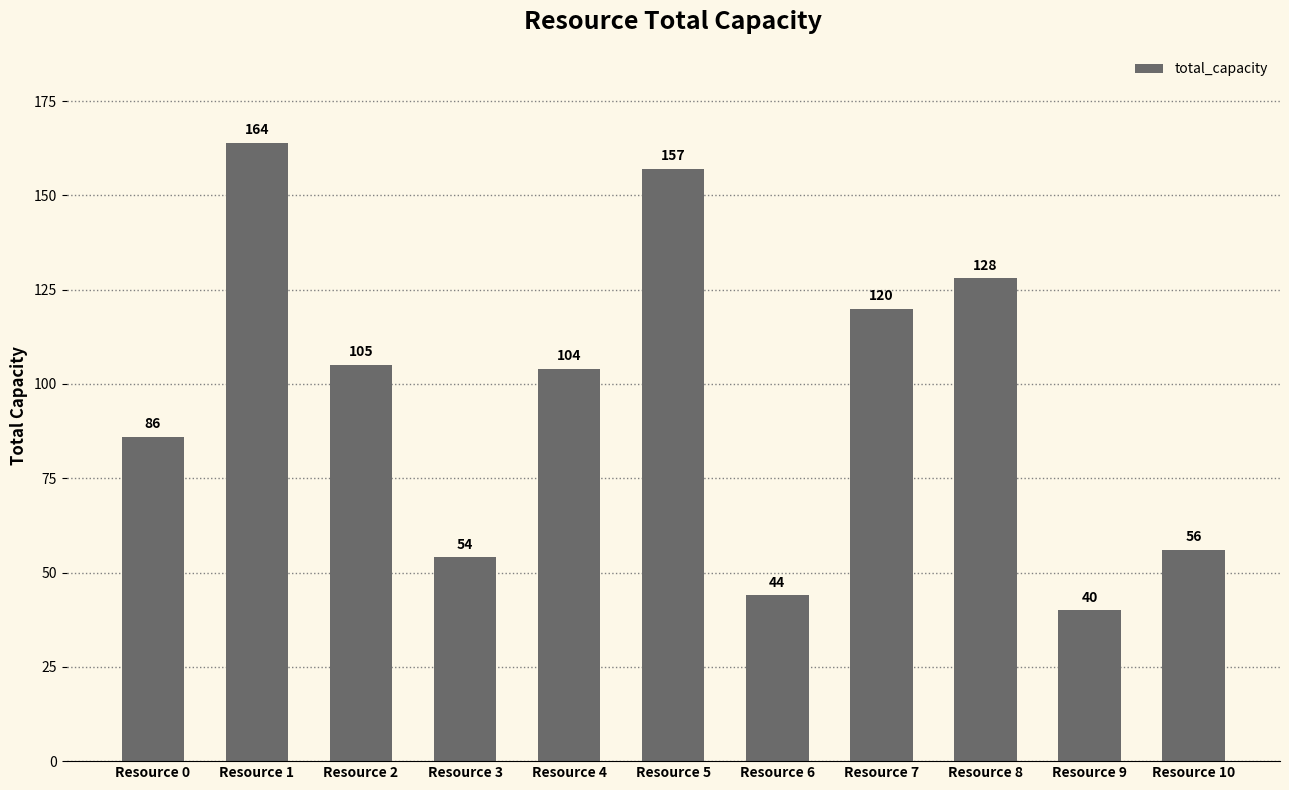

Reading right to left, list all the values displayed in this chart.

Resource 10=56	Resource 9=40	Resource 8=128	Resource 7=120	Resource 6=44	Resource 5=157	Resource 4=104	Resource 3=54	Resource 2=105	Resource 1=164	Resource 0=86